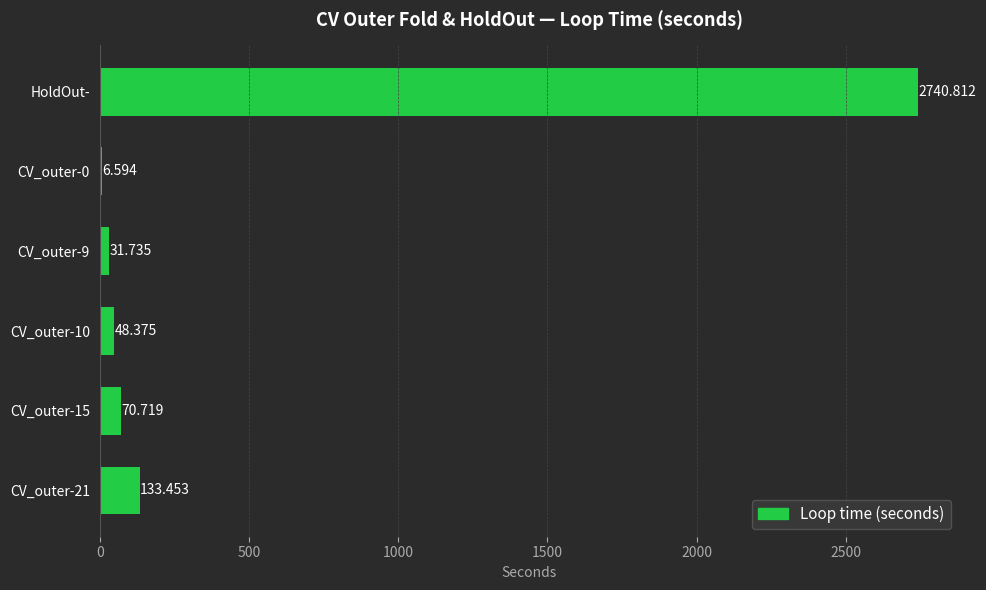

Which label corresponds to the largest value in the chart?

HoldOut-